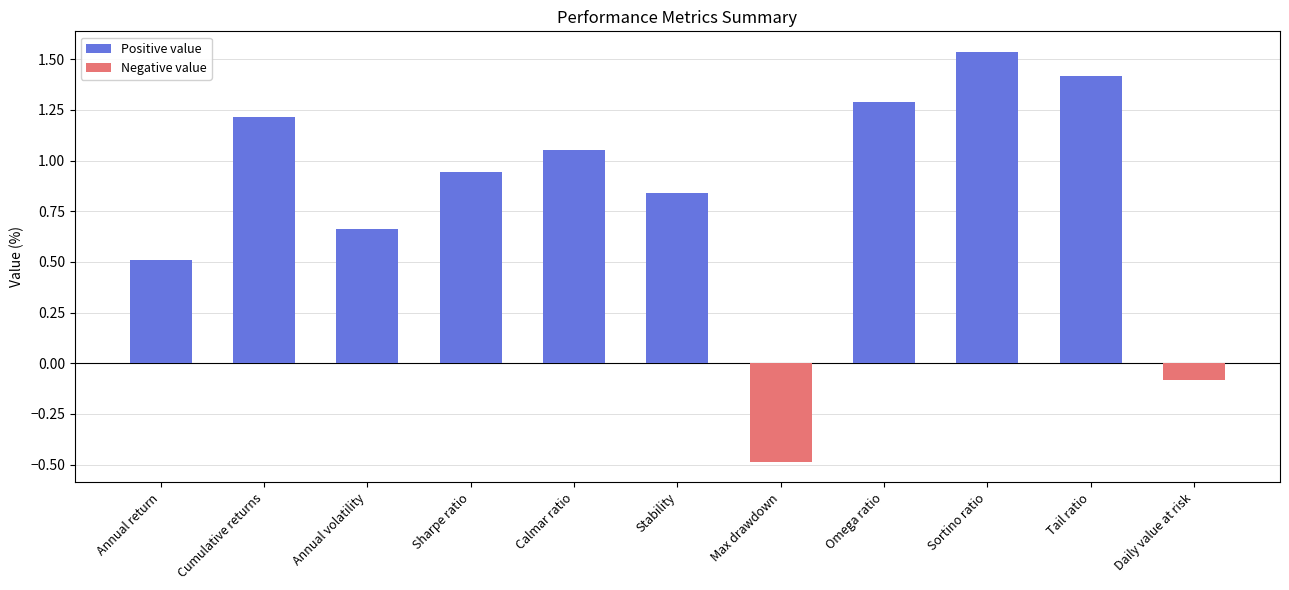

Does the chart contain stacked bars?

No